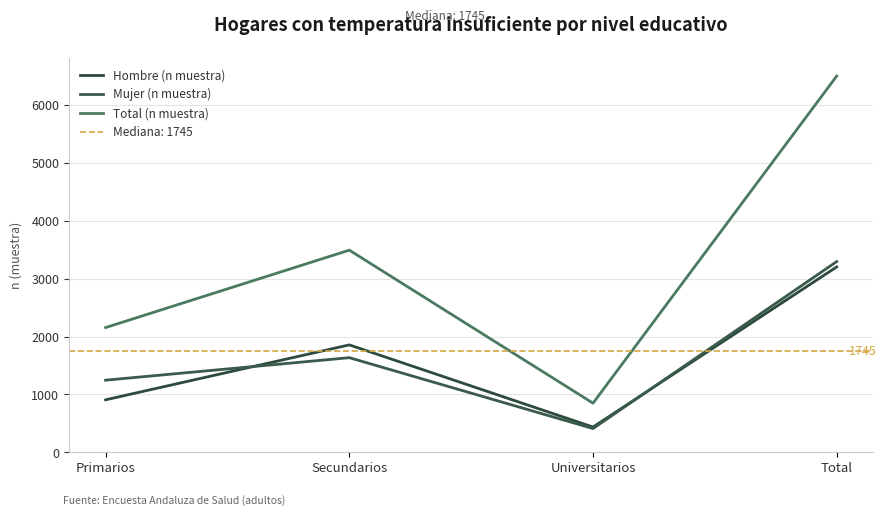

Where does the Mujer (n muestra) series first go above 1635?

Total